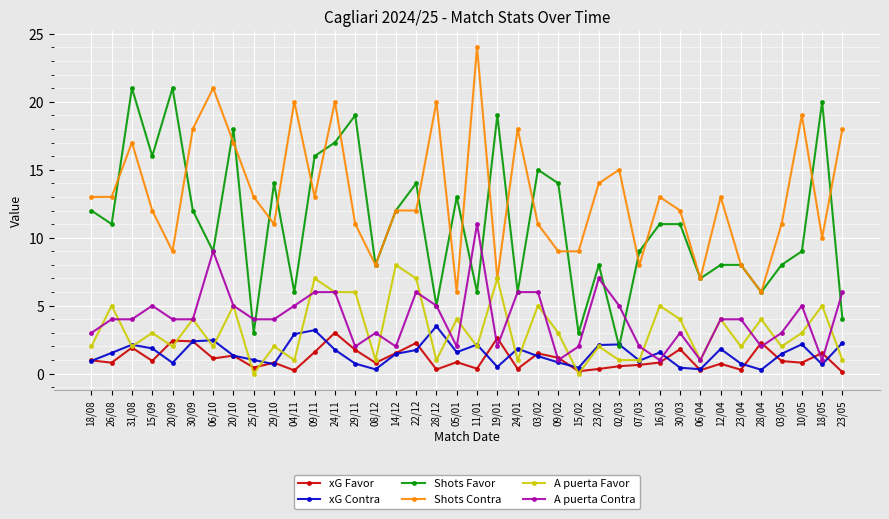

At which label does A puerta Favor reach its peak?

14/12